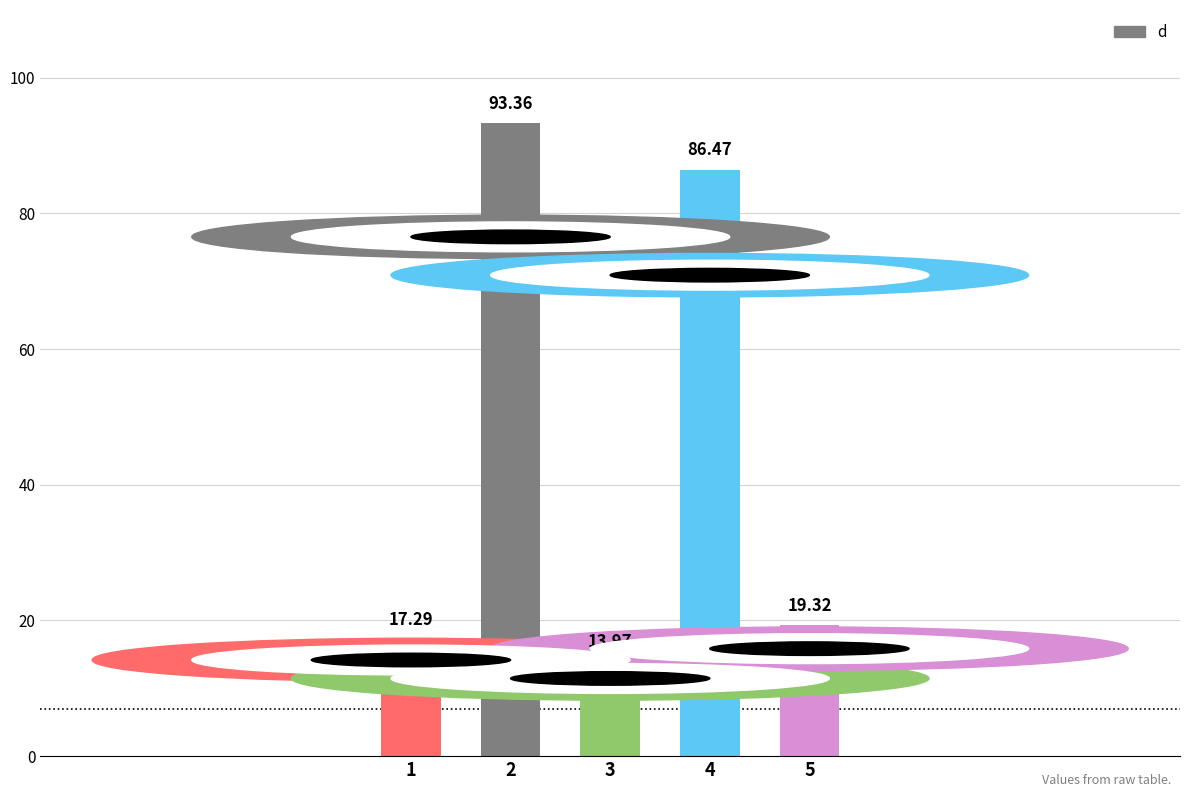

List the labels in order of value, largest first.

2, 4, 5, 1, 3